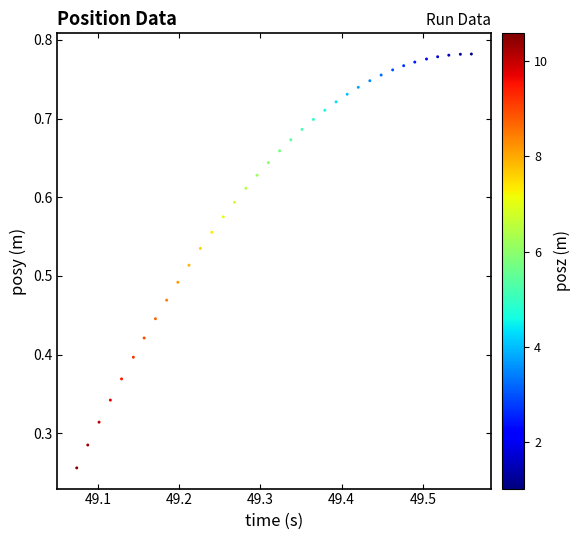

How many data points are displayed?

36